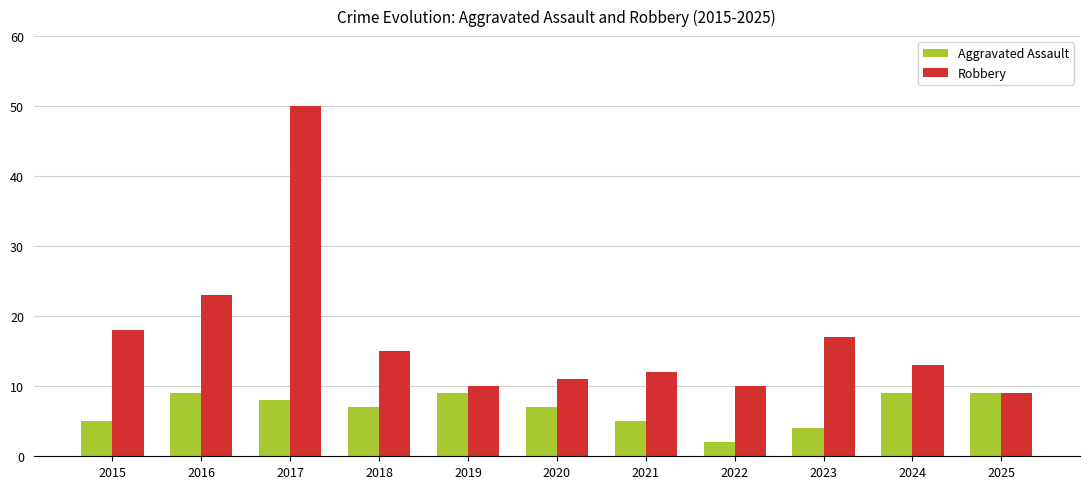

How many Aggravated Assault values are between 5 and 9?

9